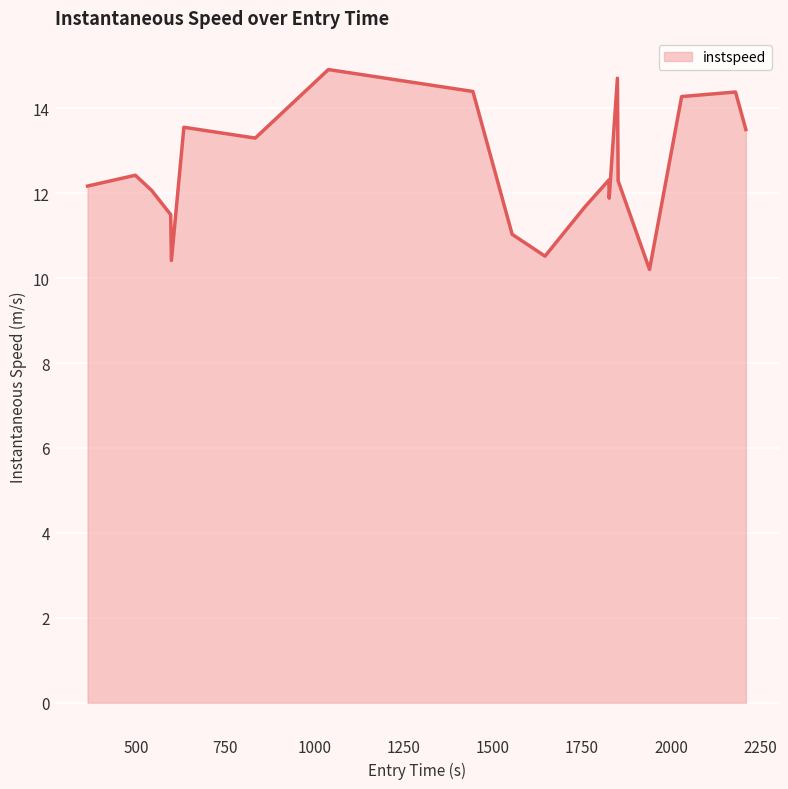

What is the greatest value displayed?

14.9